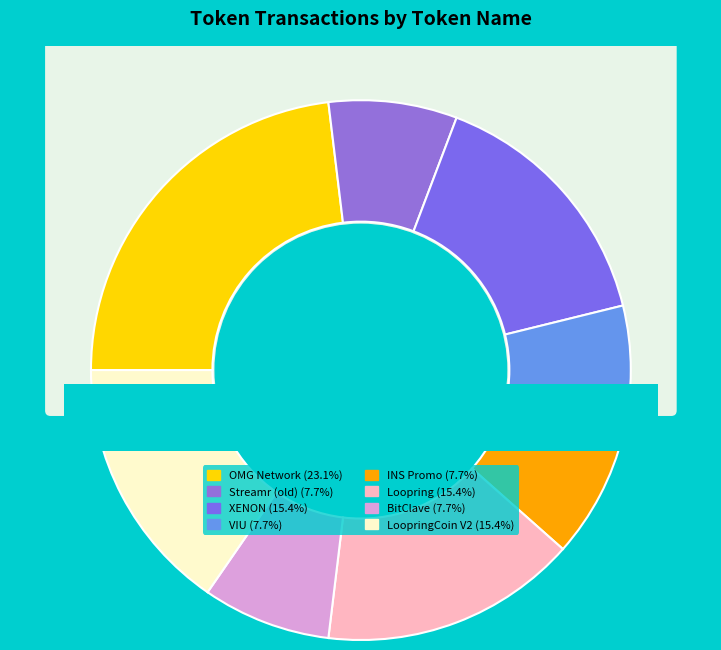

To the nearest percent, what portion does BitClave represent?

8%